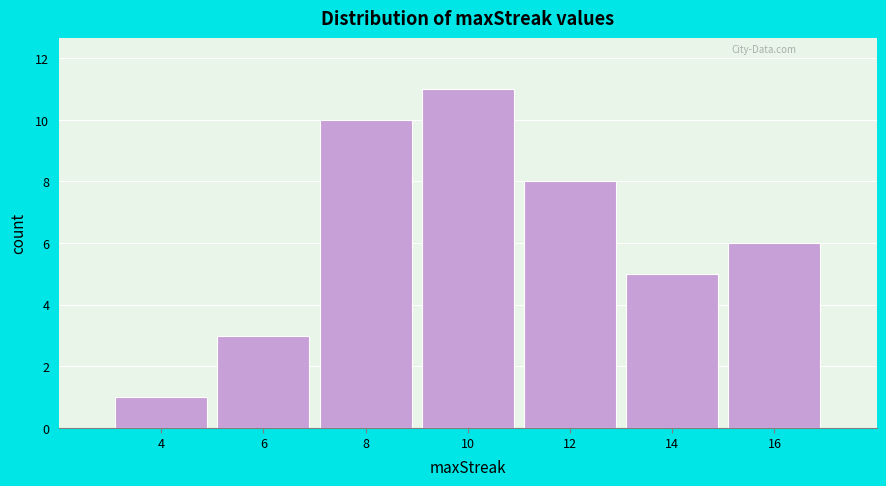

Over which range of the x-axis is the bar tallest?

9 to 11